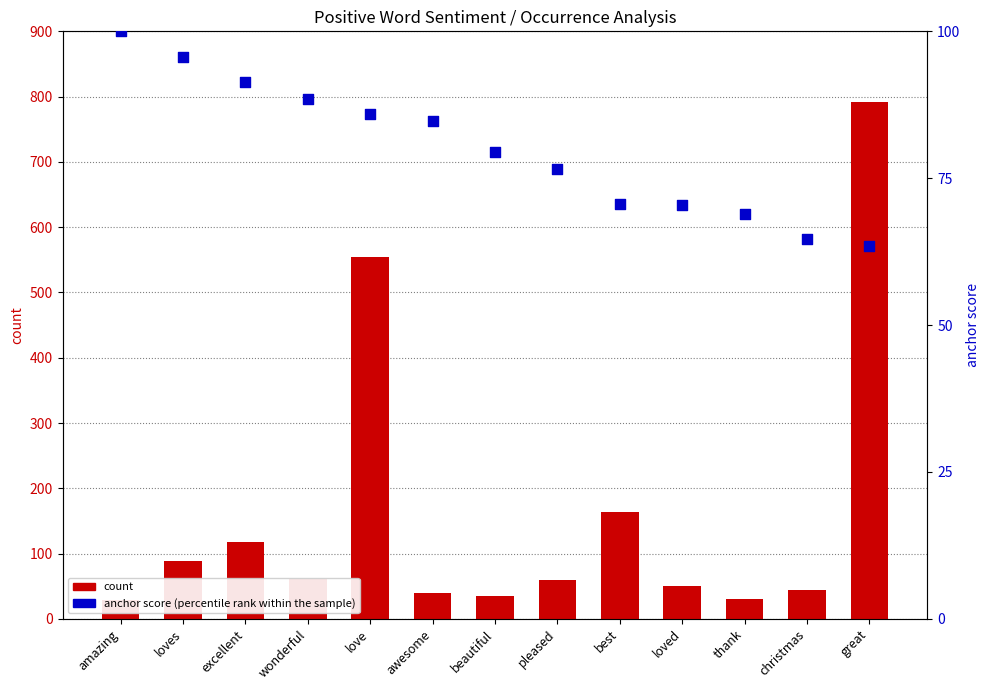

Which series contains the lowest Y value?

anchor score (percentile rank within the sample)